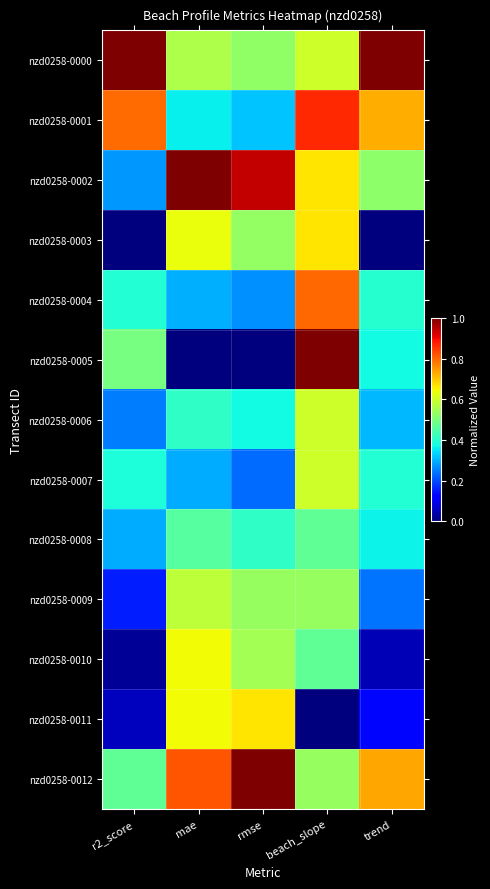

Which label corresponds to the smallest value in the chart?

r2_score